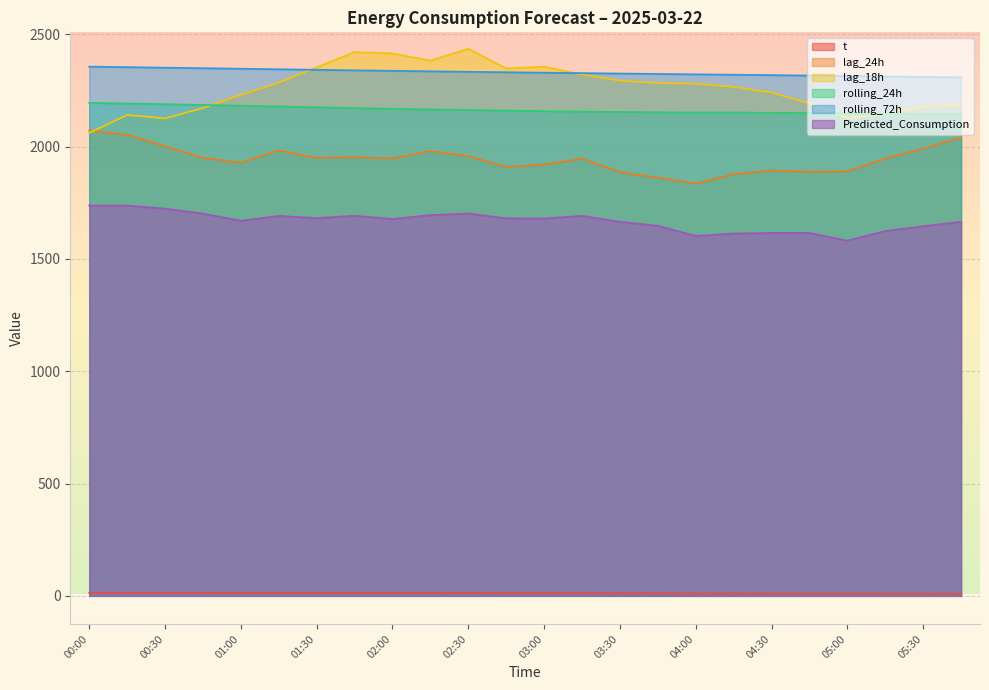

What value does the rolling_24h series have at 01:15?

2178.9